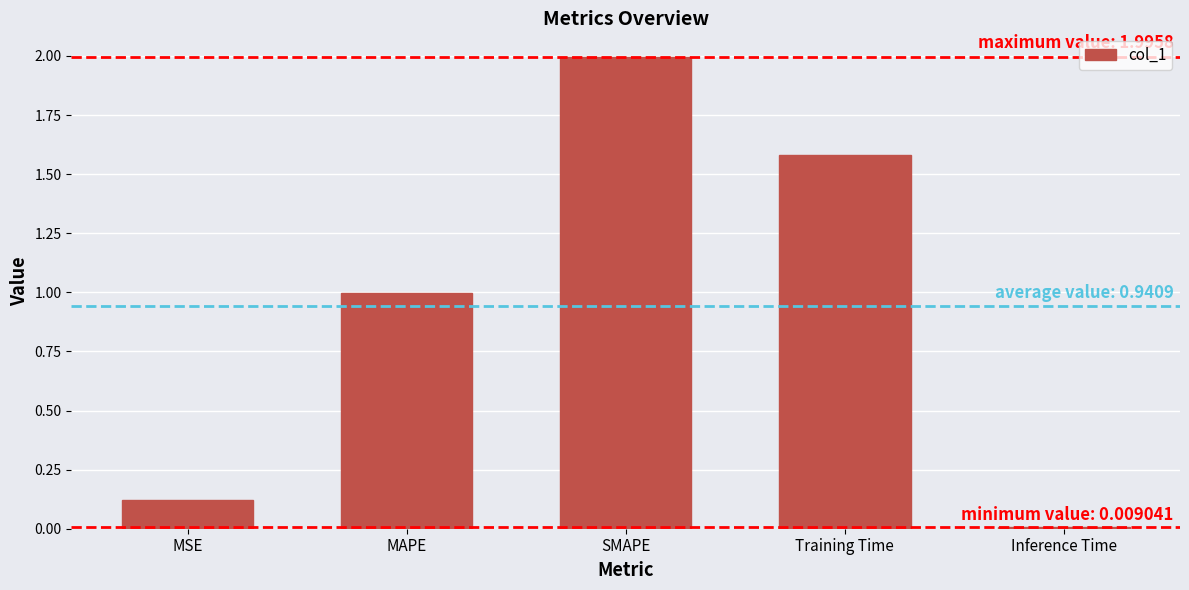

Between Training Time and SMAPE, which is larger?

SMAPE